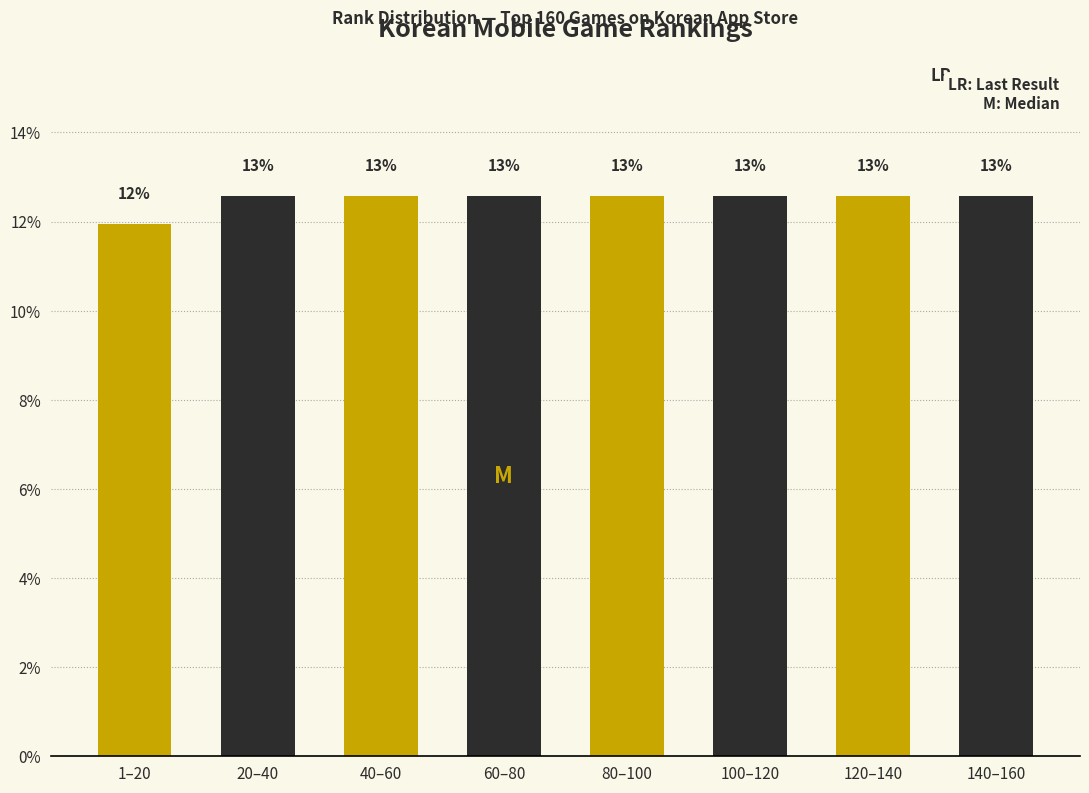

Are the bars horizontal?

No